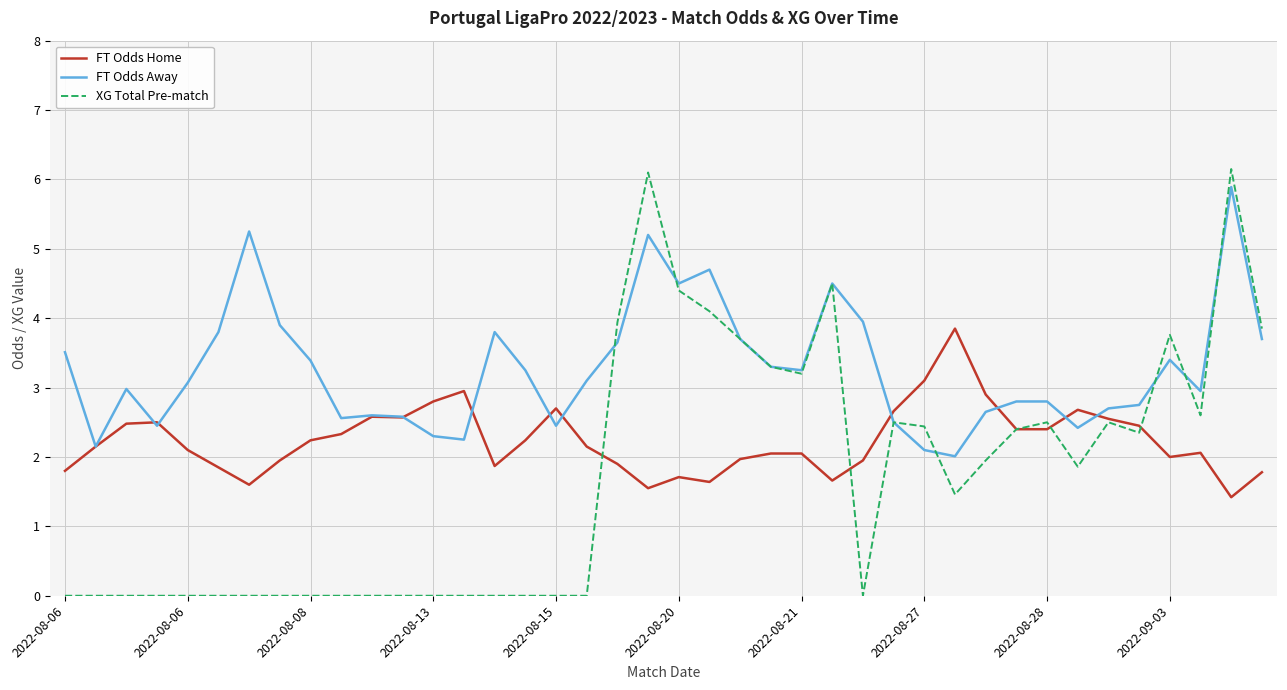

What is the highest value of the XG Total Pre-match series?

6.2